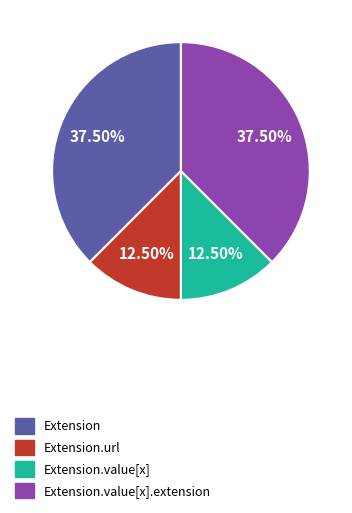

Is there any slice that represents more than half of the pie?

No